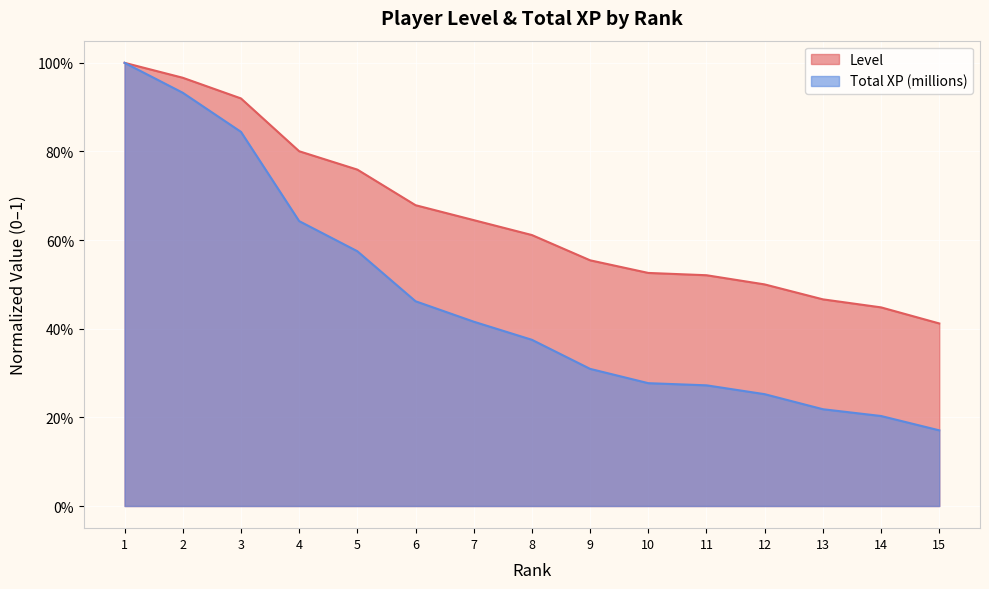

What is the total value across all series at 5?

1.3